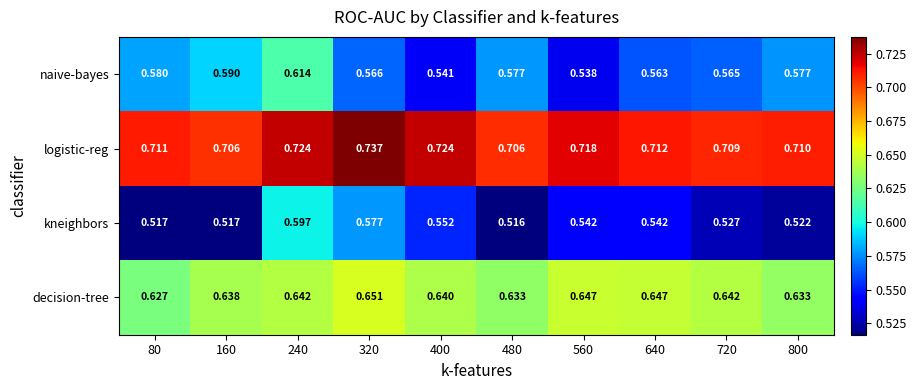

Is the value of kneighbors at 240 greater than the value of decision-tree at 80?

No